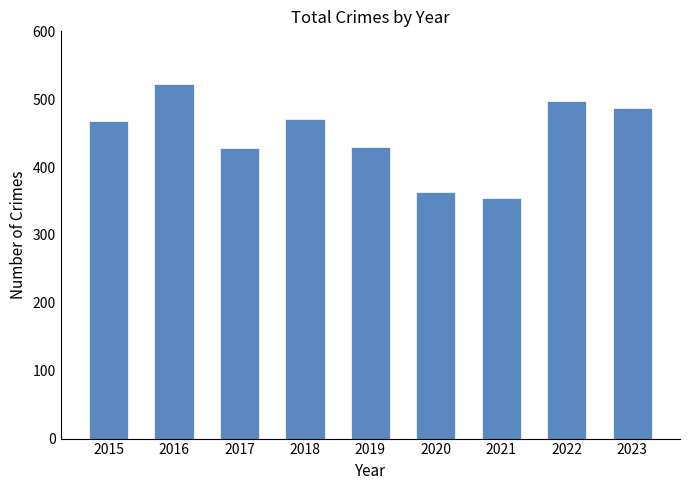

Are the bars grouped side by side (vs. stacked)?

No